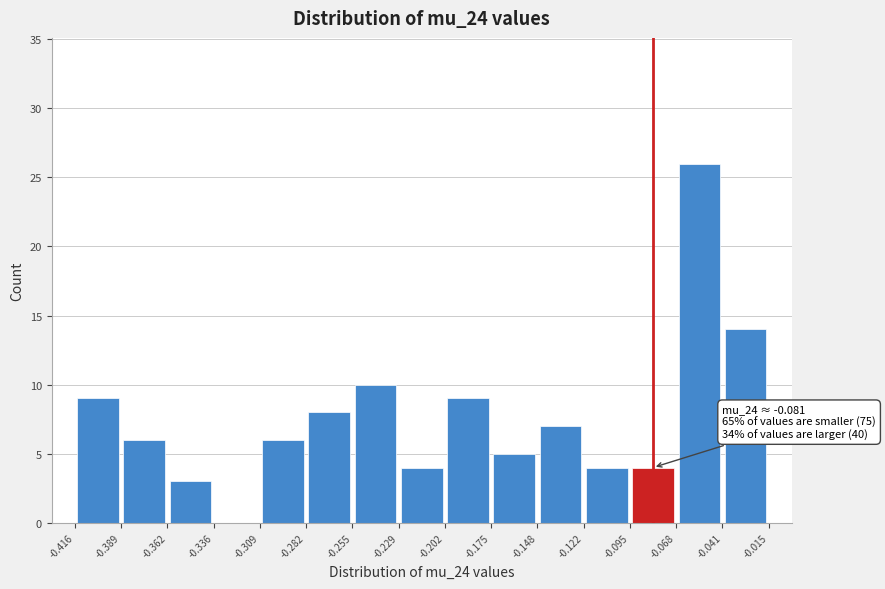

Which range on the x-axis has the tallest bar?

-0.068 to -0.041